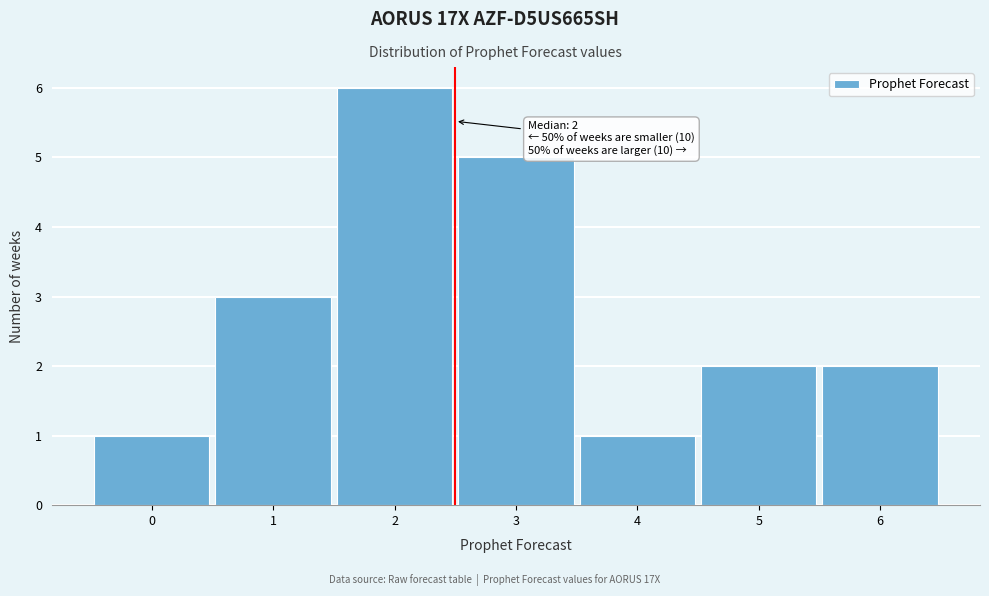

Which range on the x-axis has the tallest bar?

1.5 to 2.5